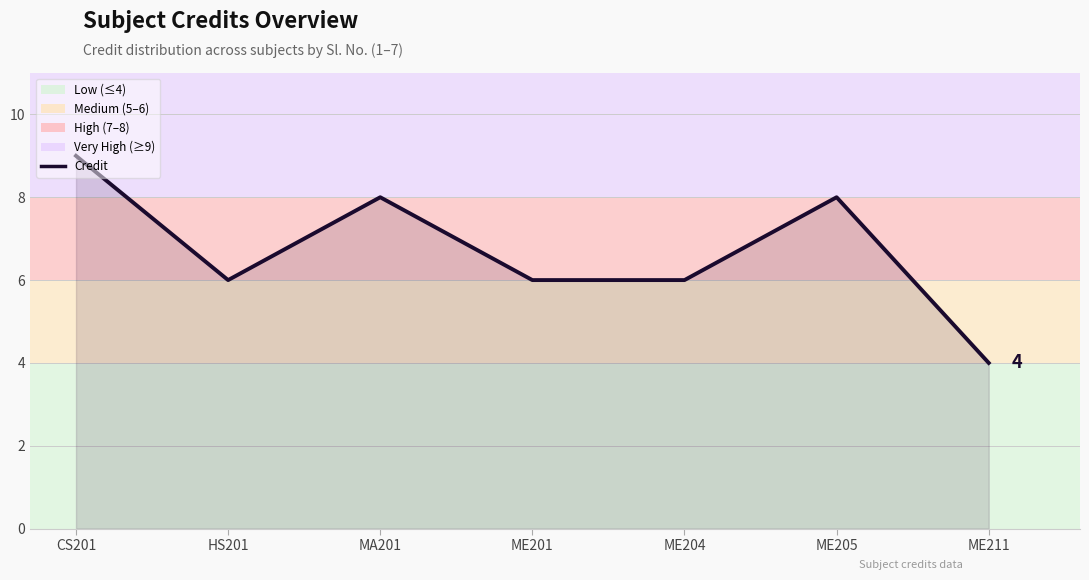

Reading right to left, extract all data points from this chart.

4	8	6	6	8	6	9